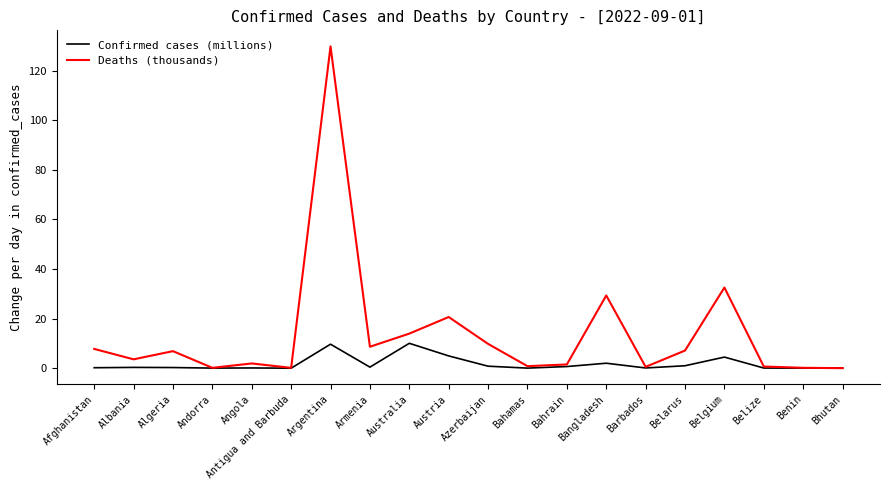

Is it true that Confirmed cases (millions) equals 0.0 at Andorra?

True